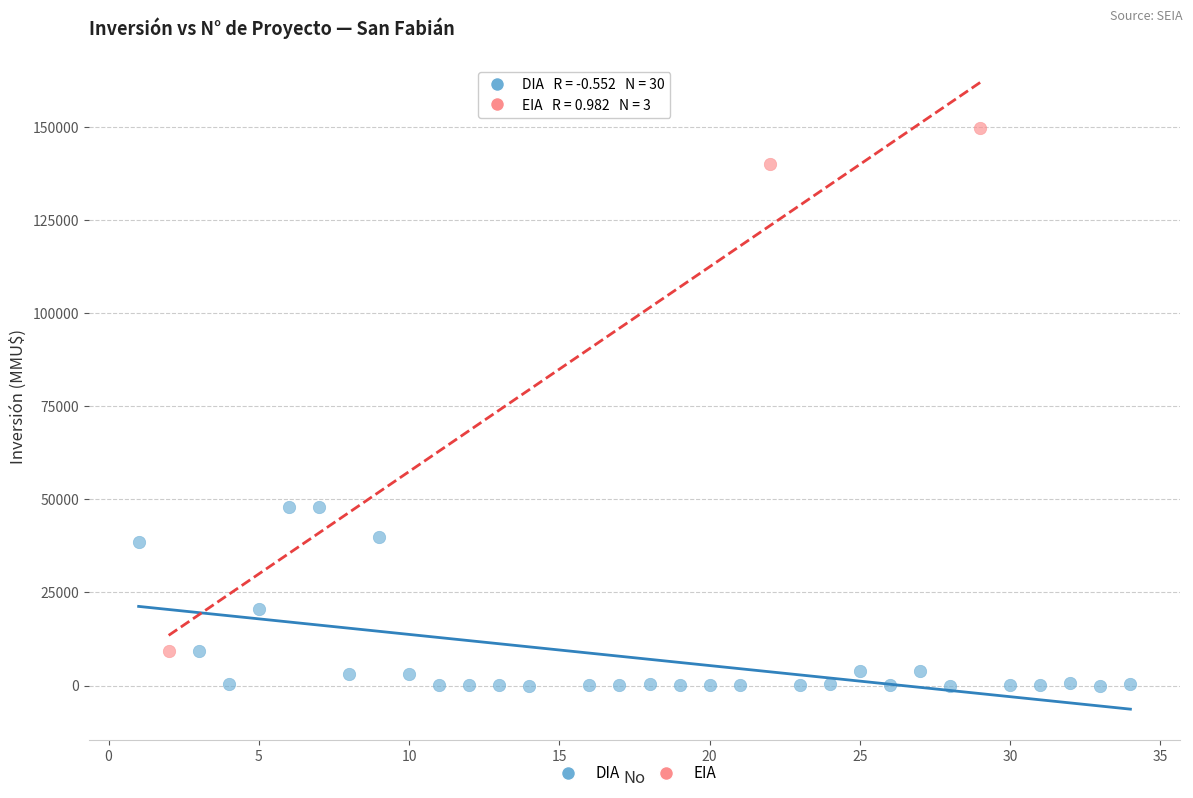

Which series has the widest spread of Y values?

EIA